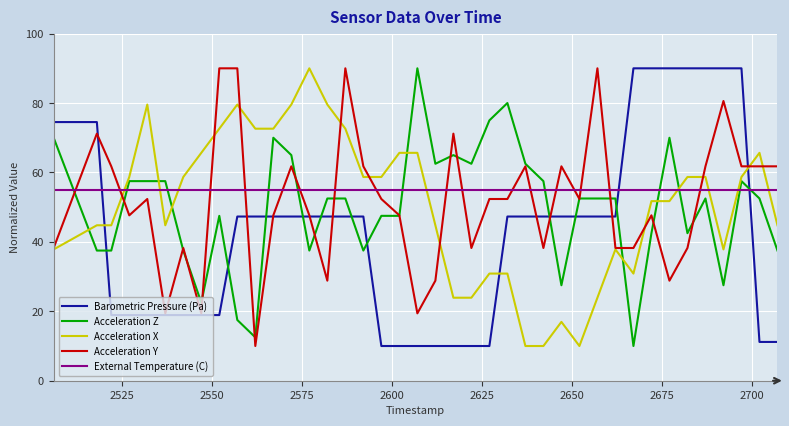

True or false: Barometric Pressure (Pa) and External Temperature (C) intersect in this chart.

True